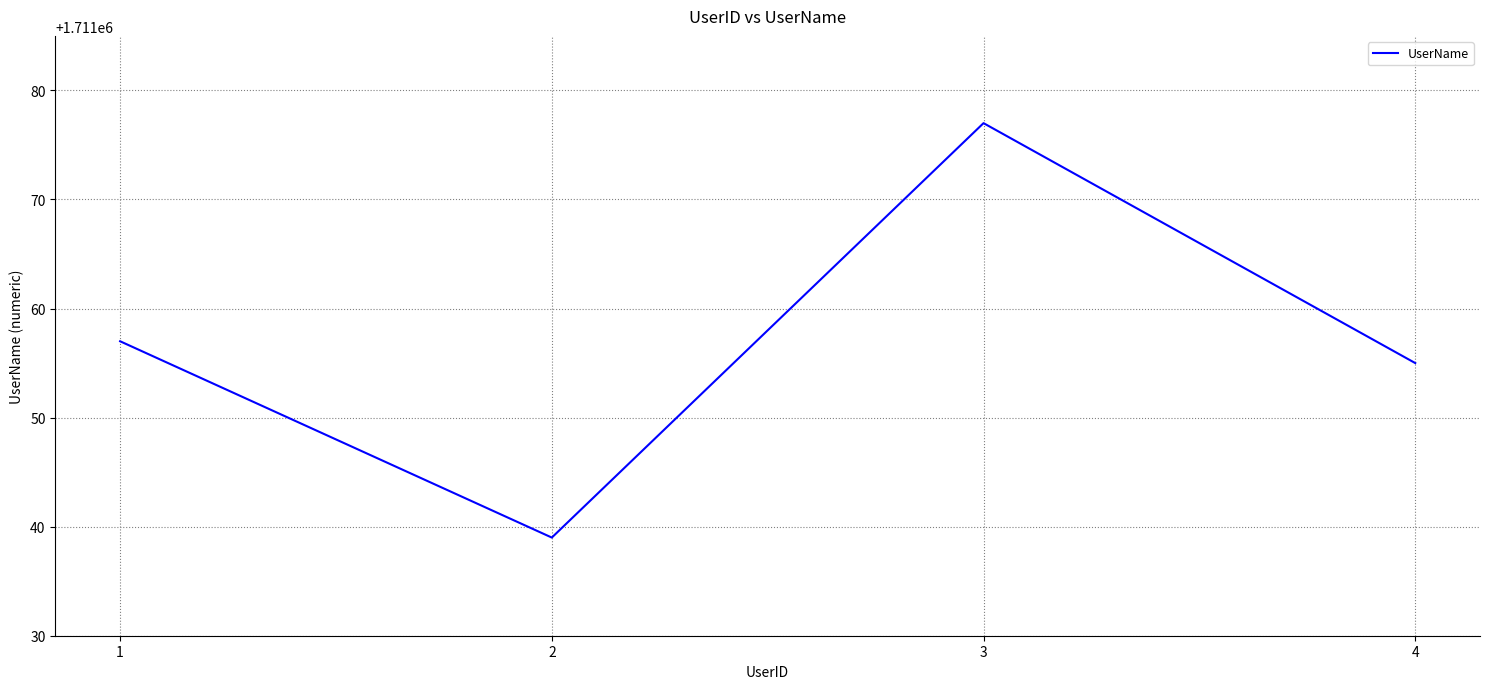

What is the difference between the values at 1 and 2?

18